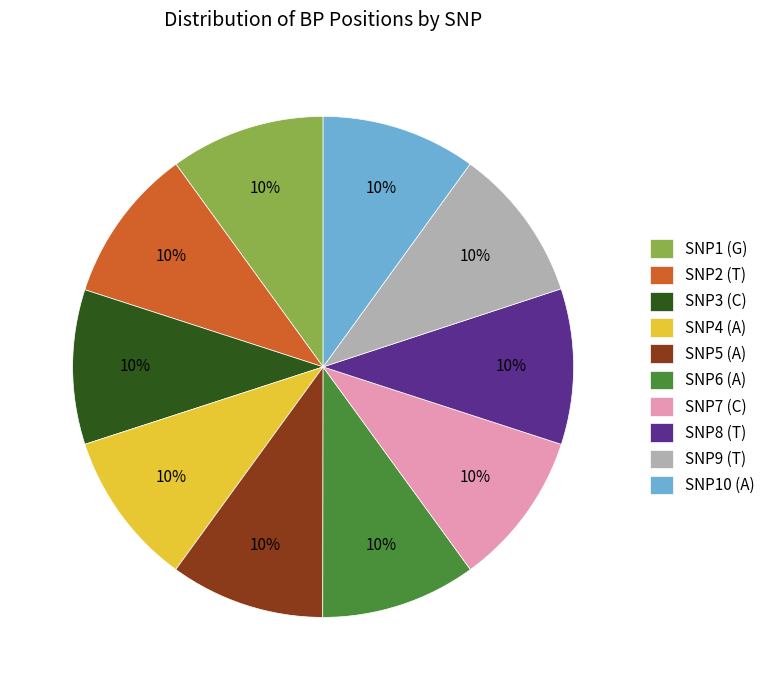

True or false: SNP4 (A) accounts for 16% of the total.

False